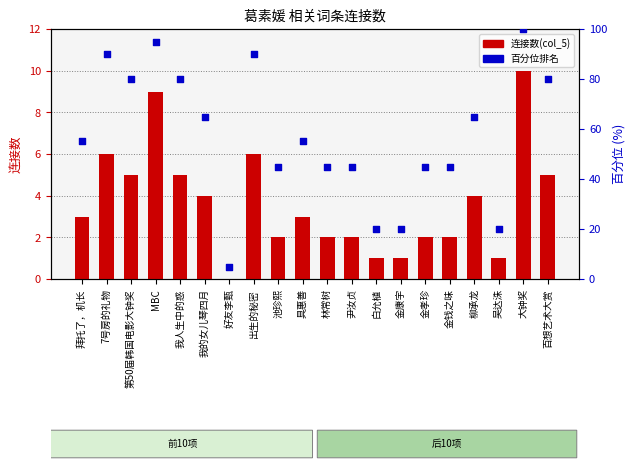

What is the total value across all series at 好友李甄?

5.0